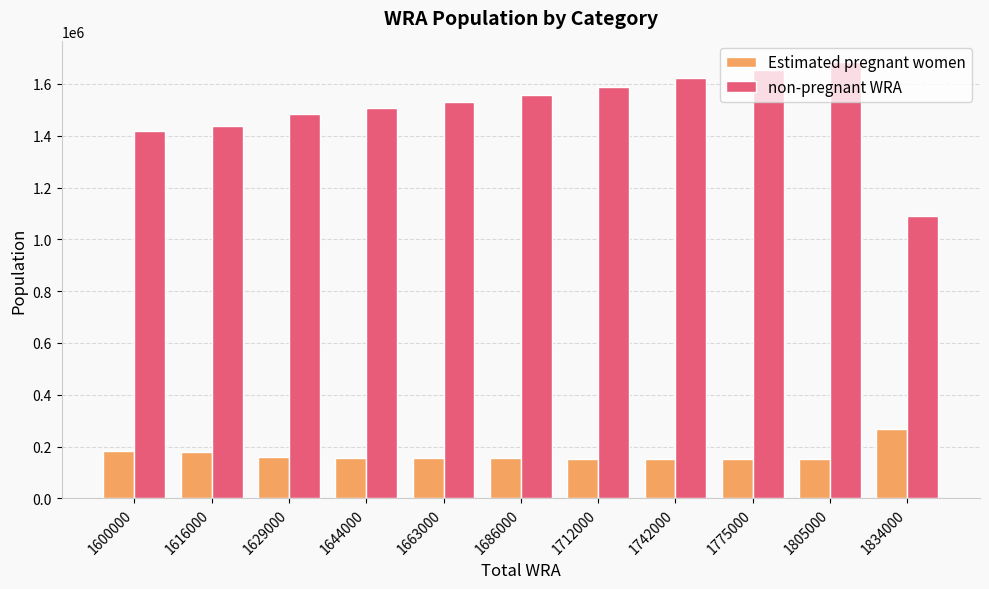

What is the difference between the Estimated pregnant women values at 1775000 and 1686000?

2139